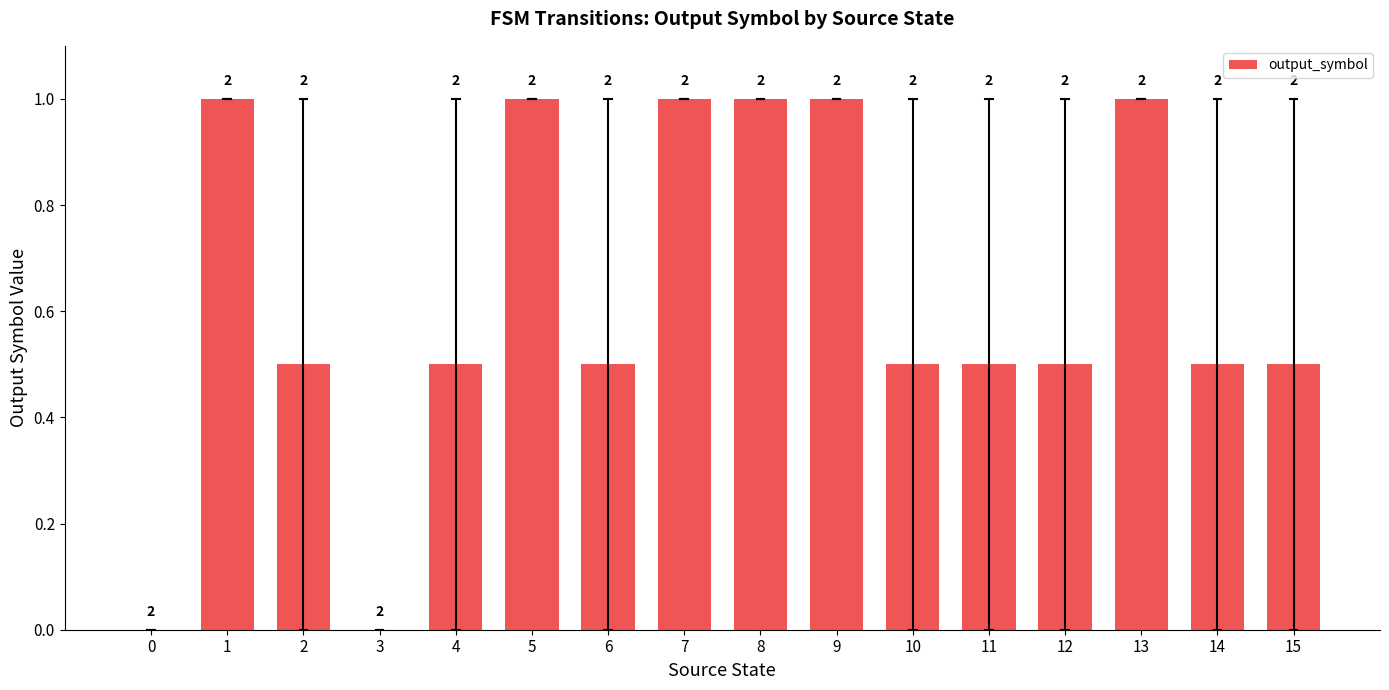

The chart shows a value of 0.5 at 4. True or false?

True